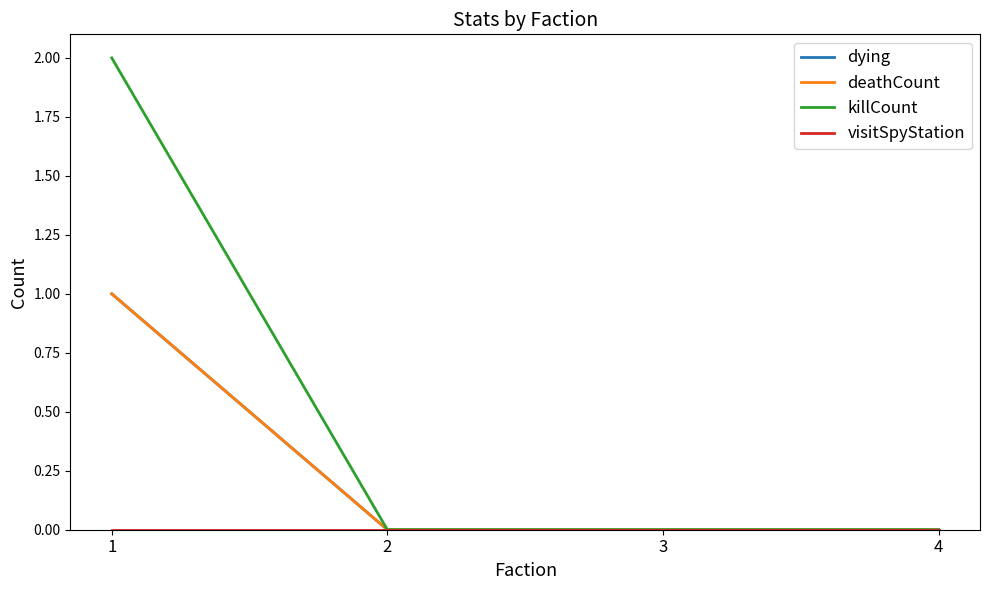

Does the chart have visible grid lines?

No